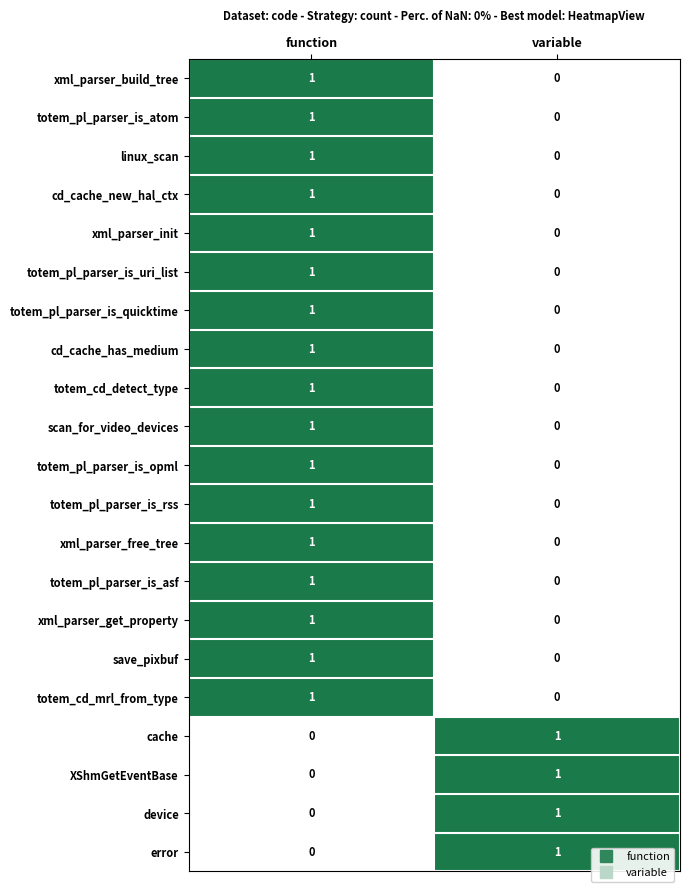

What is the total value across all series at variable?

4